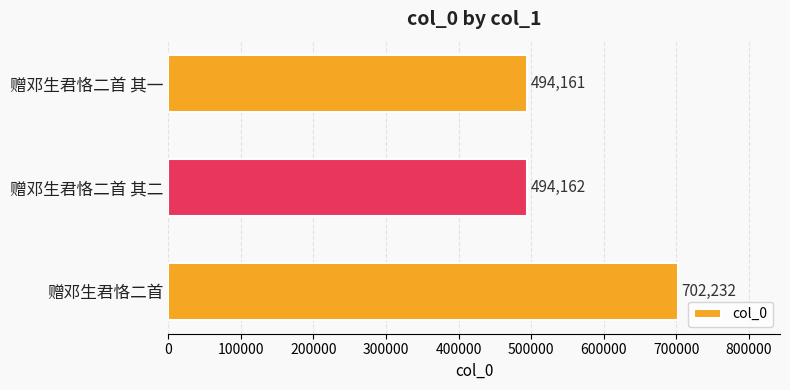

What is the sum of all values?

1690555